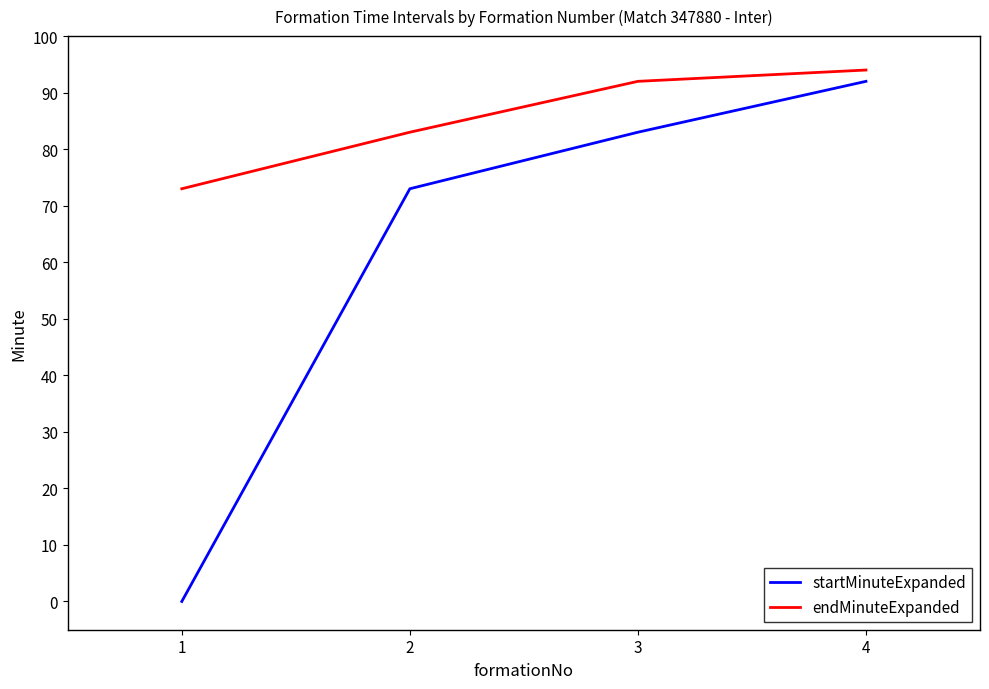

What are all the series names shown in the legend?

startMinuteExpanded, endMinuteExpanded